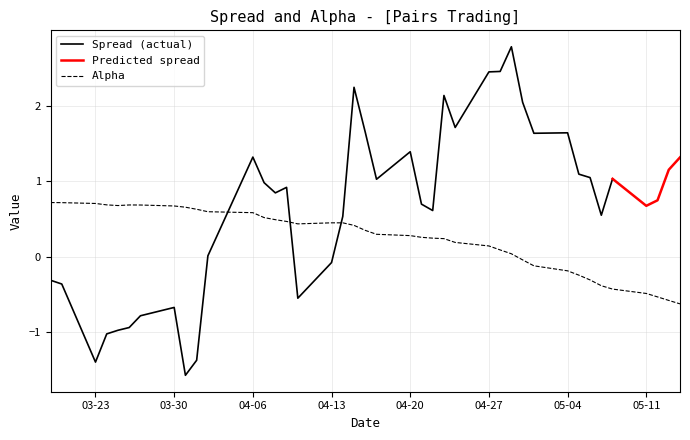

What is the highest value of the Alpha series?

0.7